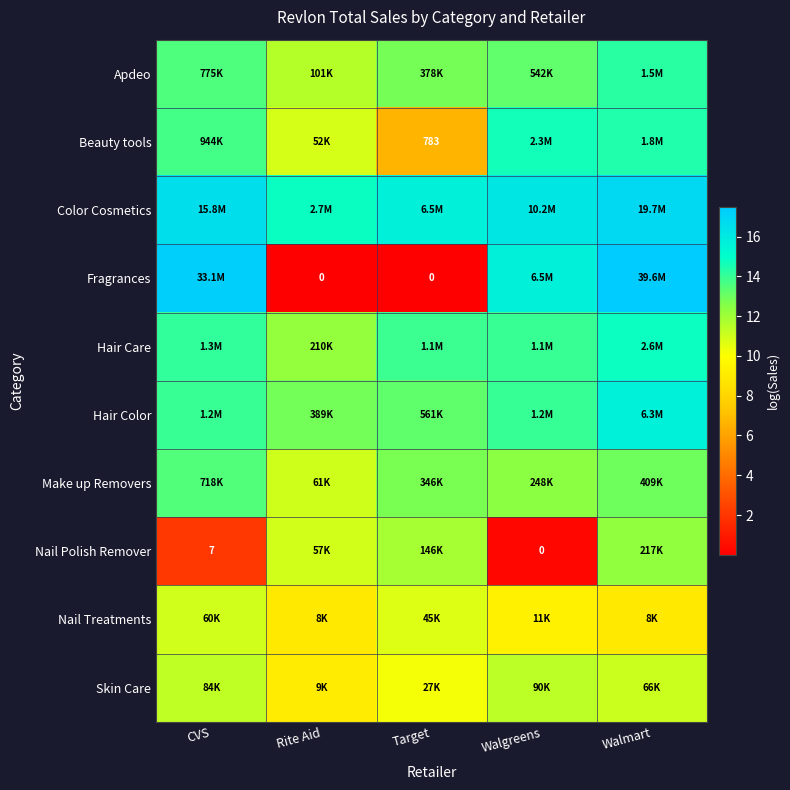

At which label is Apdeo closest to 12?

Rite Aid